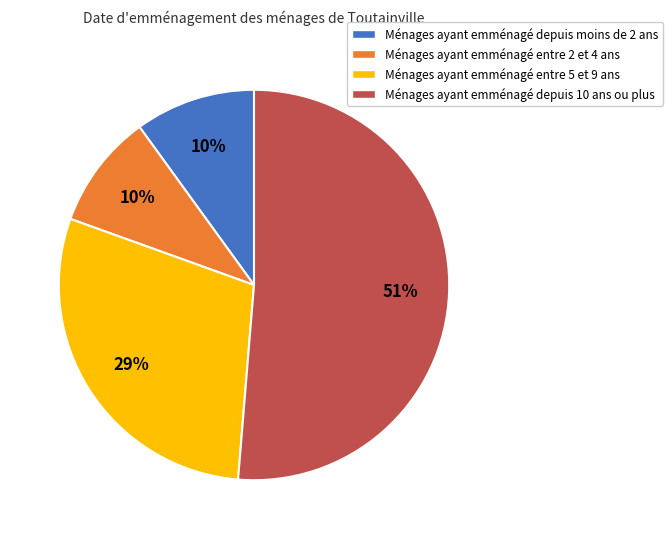

Is there any slice that represents more than half of the pie?

Yes